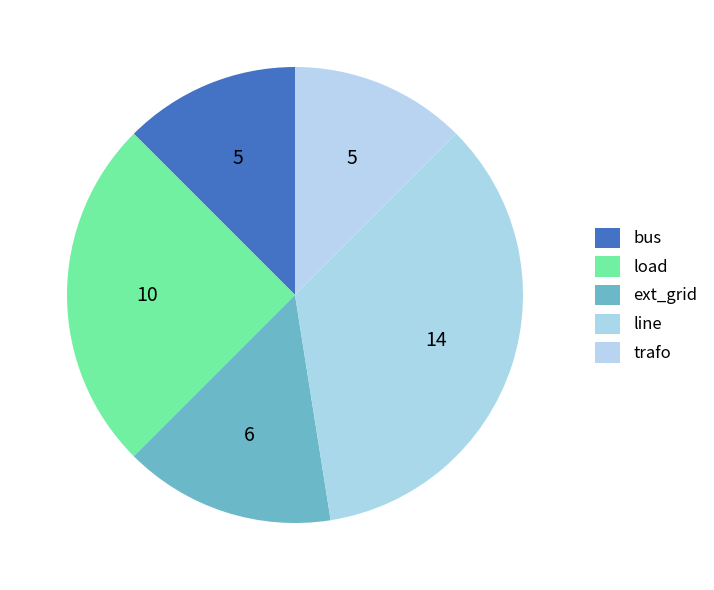

The trafo slice represents 1% of the pie. True or false?

False